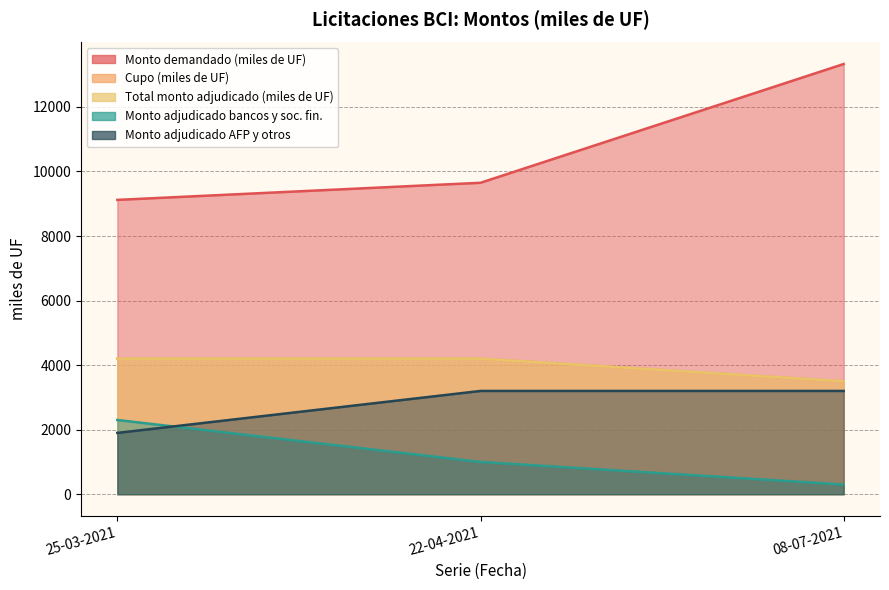

What is the maximum value shown in the chart?

13330